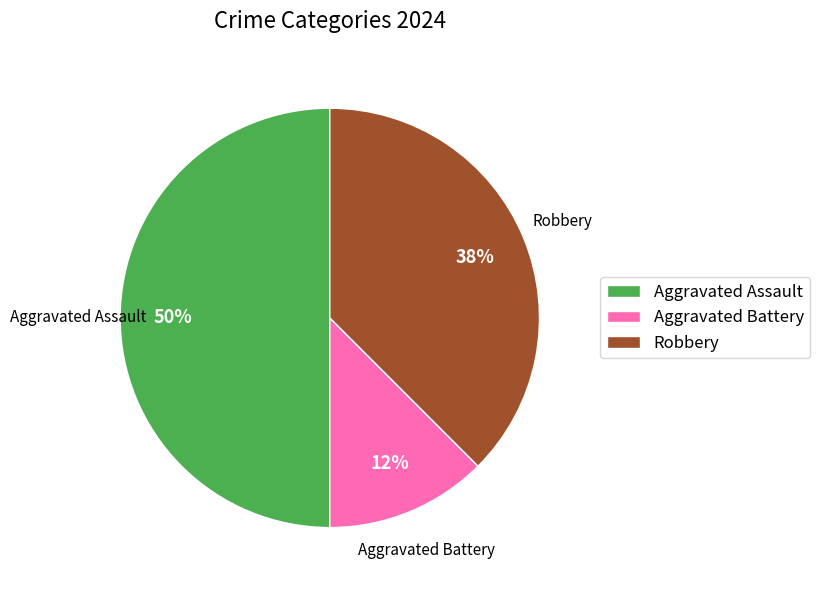

Count the number of slices in the pie.

3